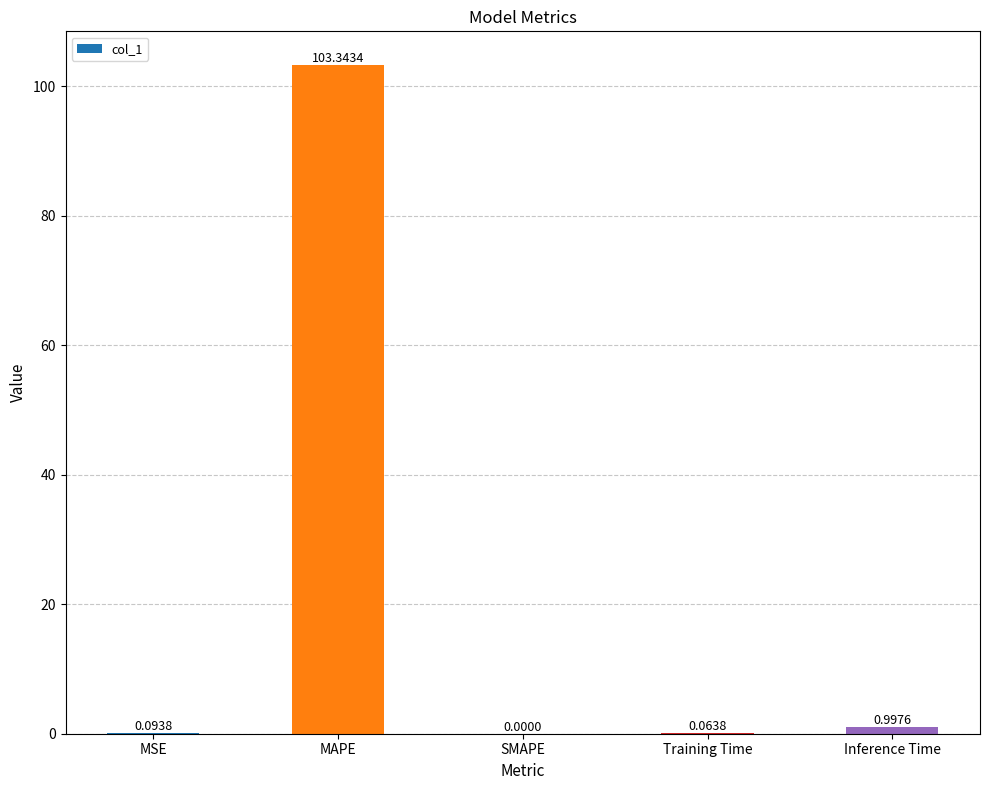

What is the sum of all values?

104.5